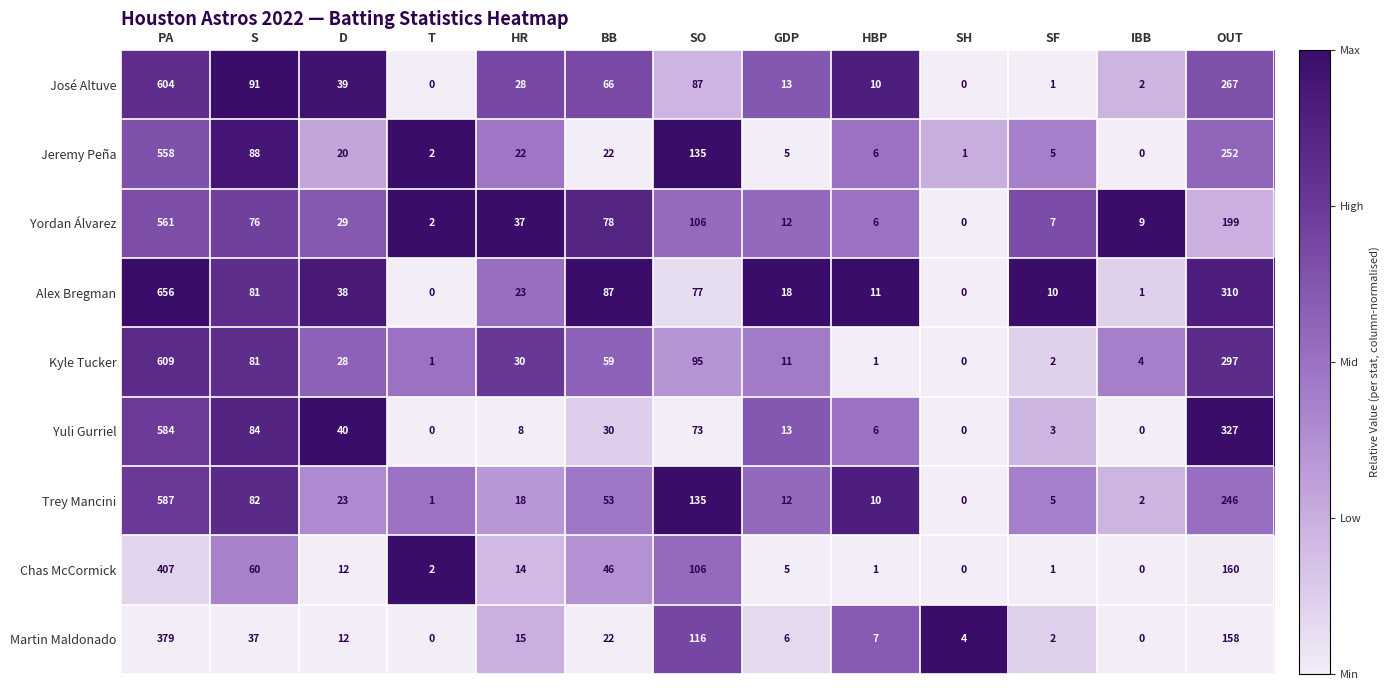

Rank the series by their maximum value, from highest to lowest.

Alex Bregman, Kyle Tucker, José Altuve, Trey Mancini, Yuli Gurriel, Yordan Álvarez, Jeremy Peña, Chas McCormick, Martin Maldonado